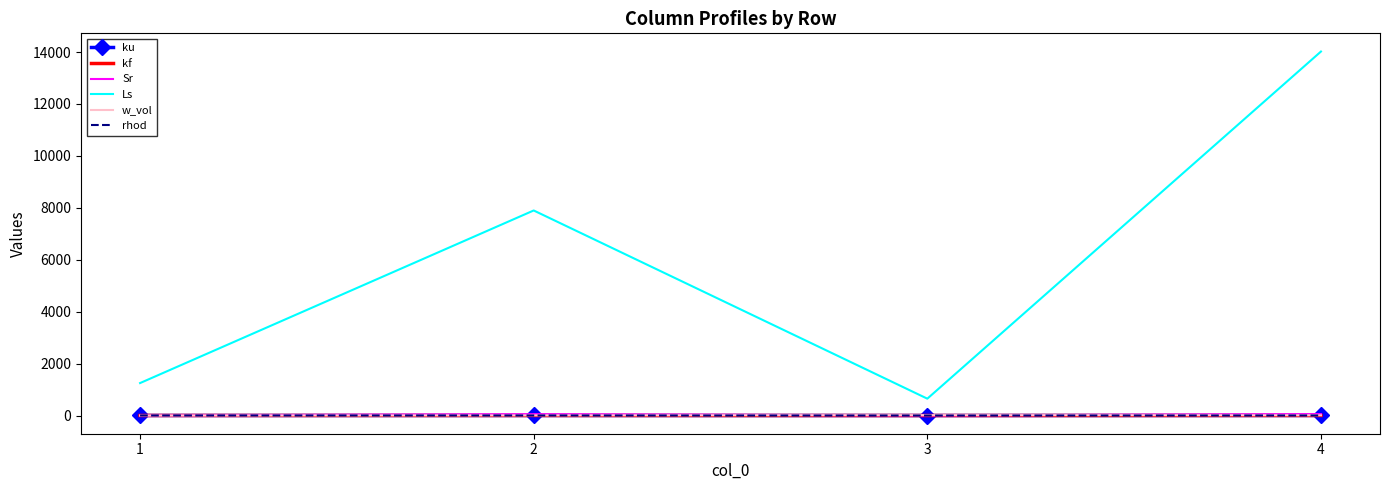

True or false: rhod and Ls cross at least once.

False